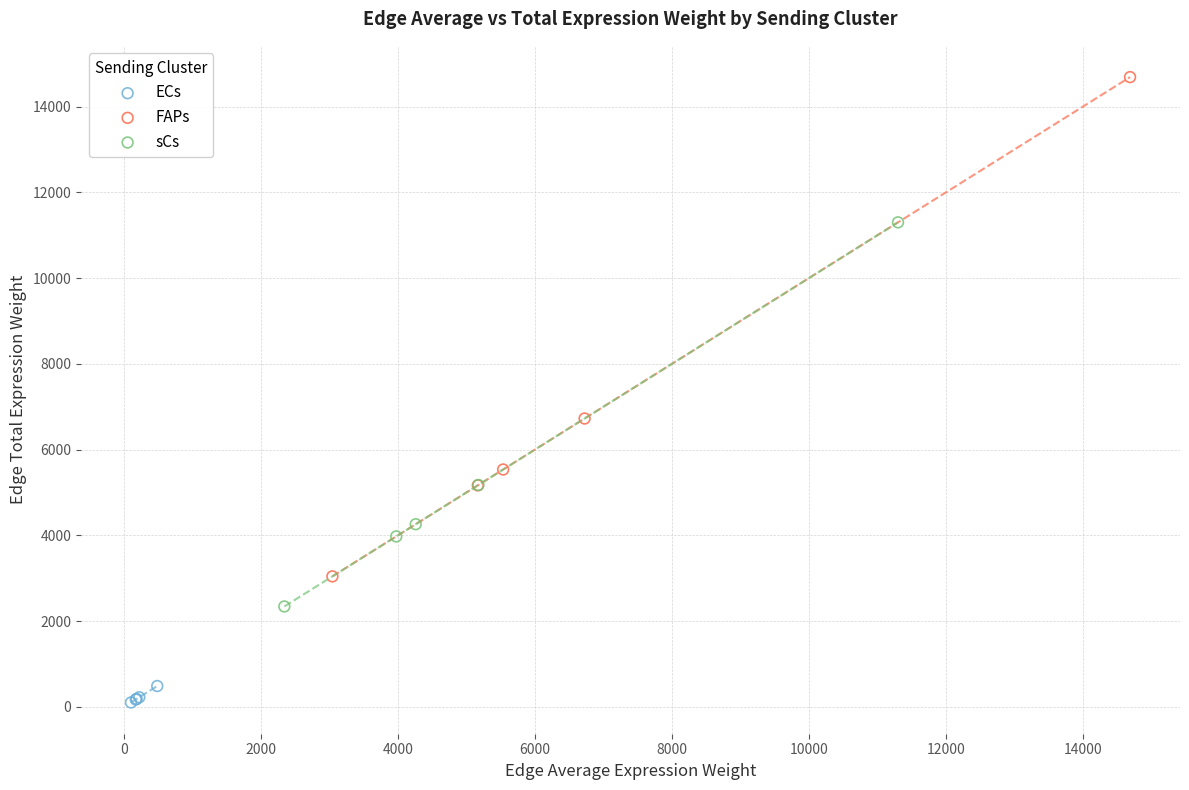

Which series reaches the maximum Y coordinate?

FAPs